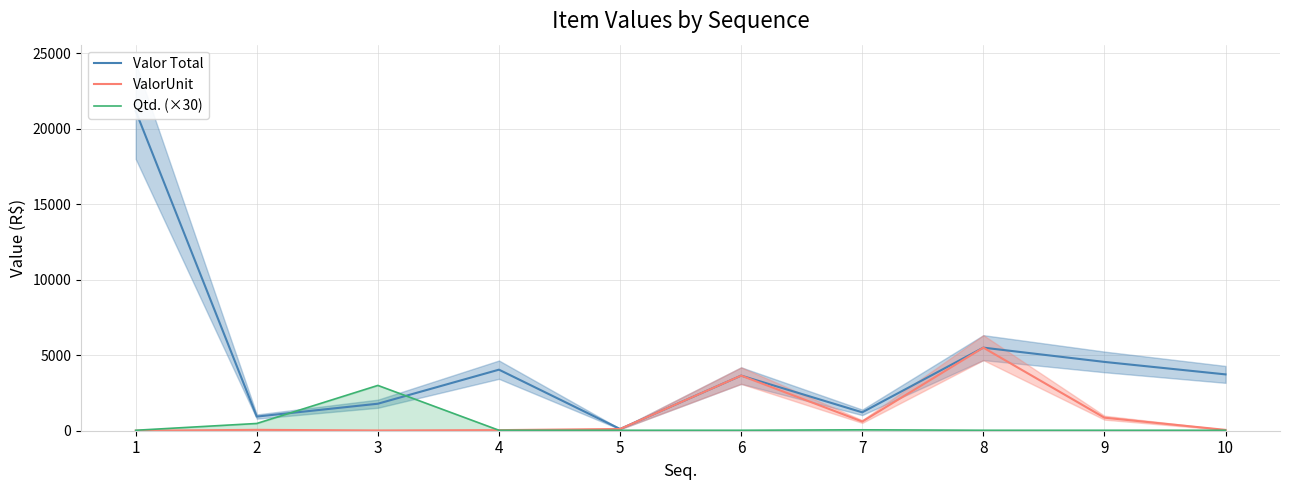

Rank the categories by Valor Total value from lowest to highest.

5, 2, 7, 3, 6, 10, 4, 9, 8, 1